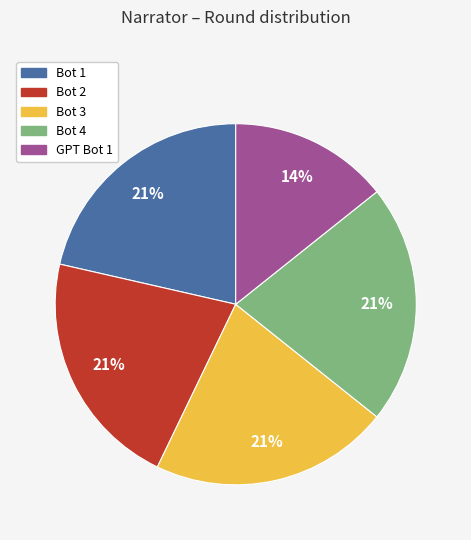

Is it true that GPT Bot 1 is 14% of the pie?

True